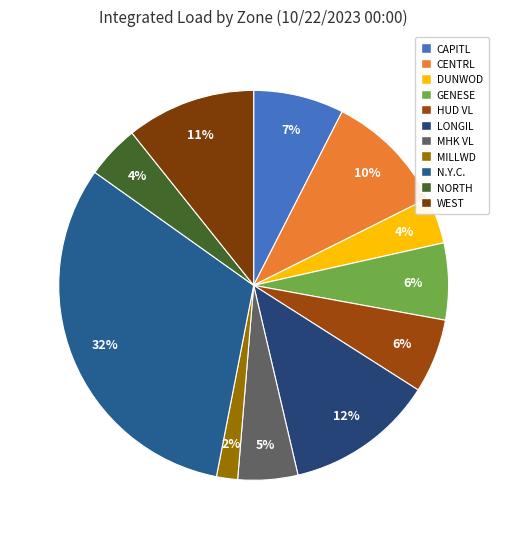

Rank the categories by value from lowest to highest.

MILLWD, DUNWOD, NORTH, MHK VL, HUD VL, GENESE, CAPITL, CENTRL, WEST, LONGIL, N.Y.C.